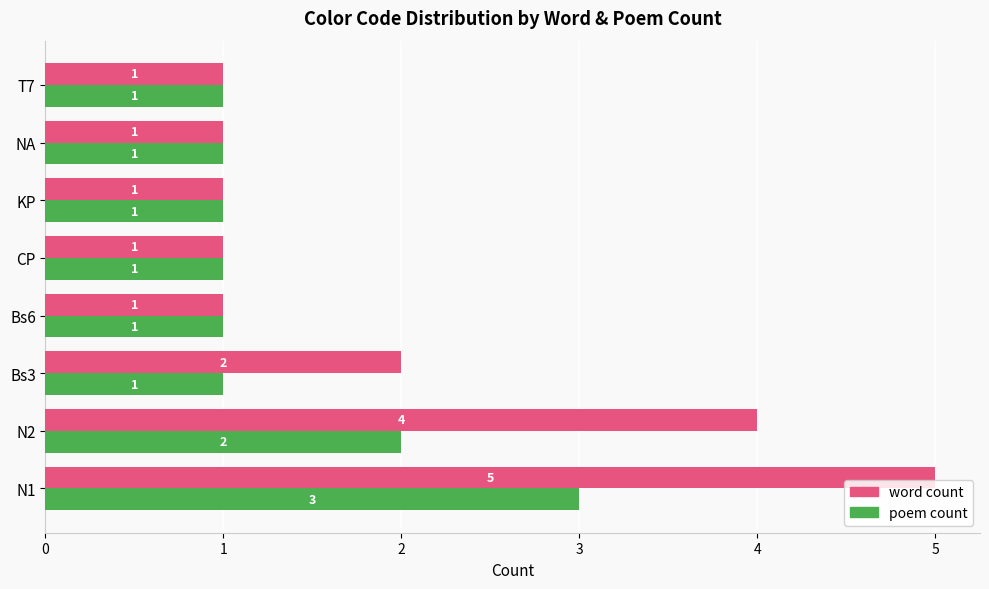

Which category has the highest value across all series?

N1